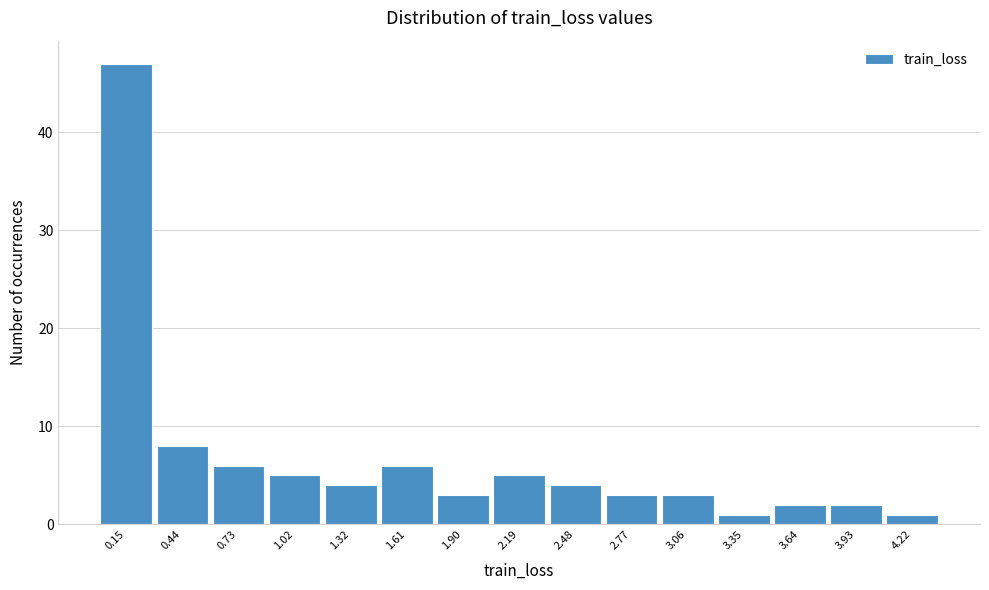

Over which range of the x-axis is the bar tallest?

0.00 to 0.30